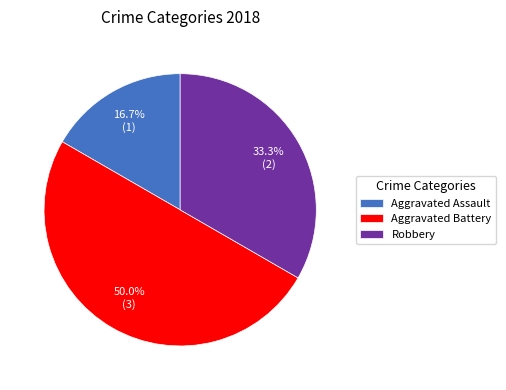

What is the largest slice in the pie chart?

Aggravated Battery